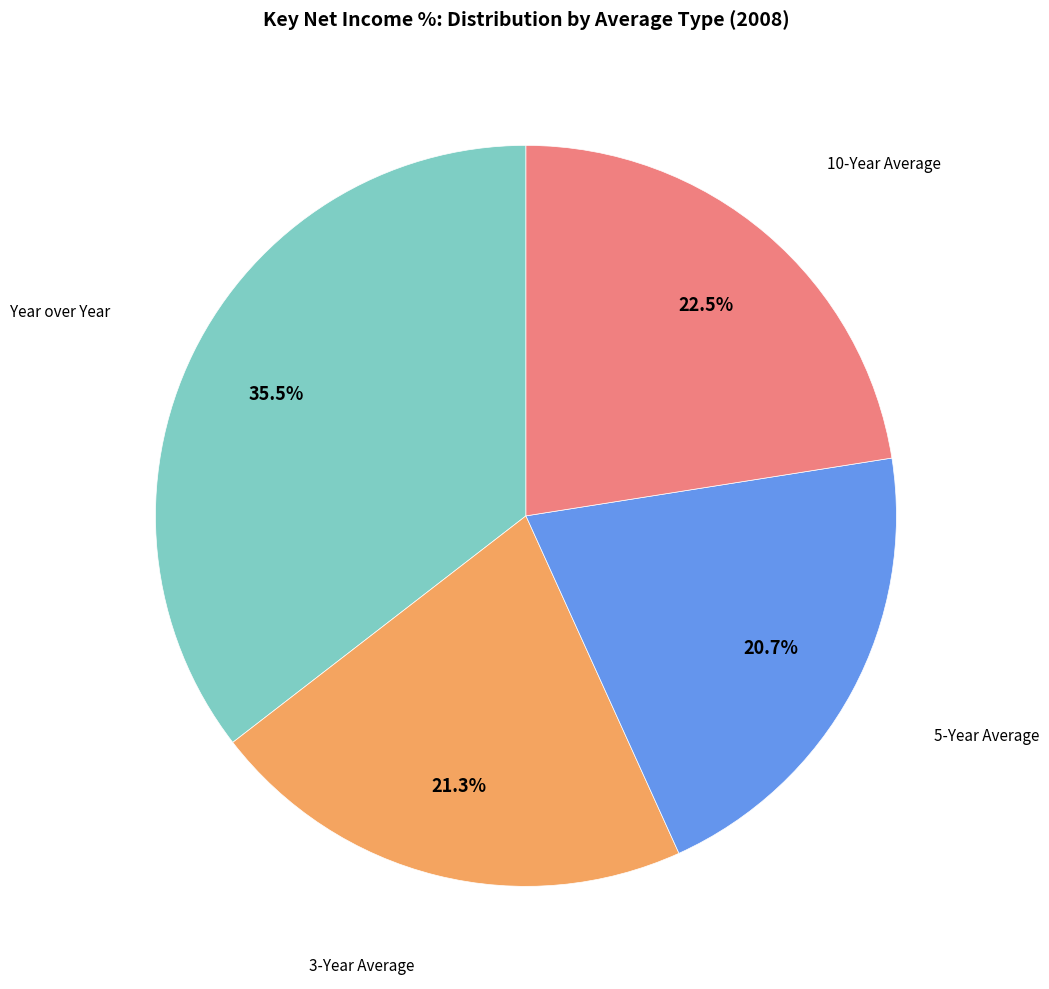

Is there a majority slice in this chart?

No